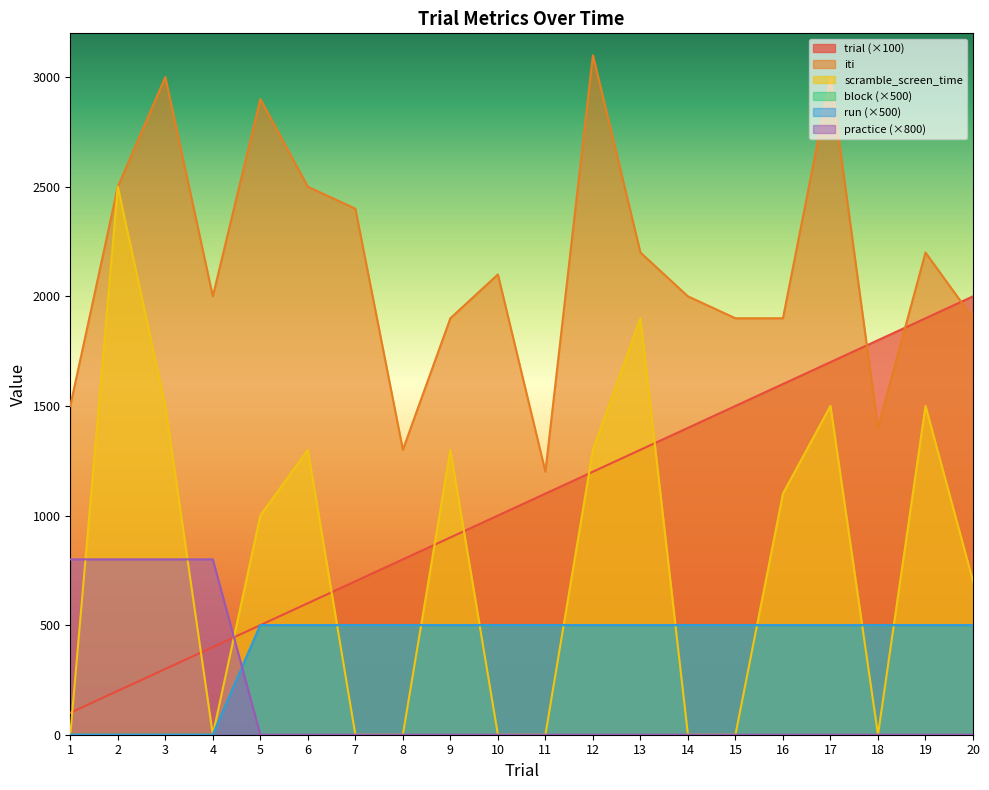

True or false: iti has more than 1 interior local peaks.

True